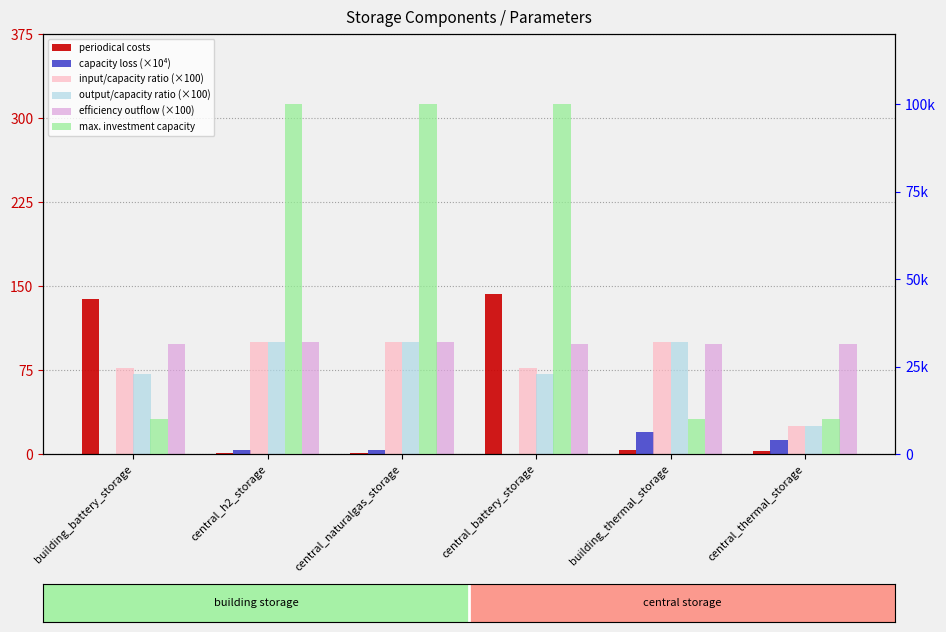

What is the difference between the maximum and minimum values in the input/capacity ratio (×100) series?

75.0